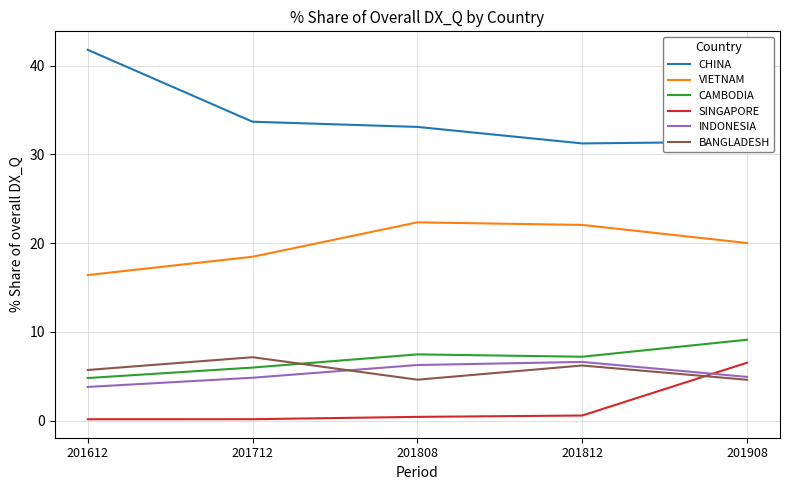

Count the number of data series in this chart.

6